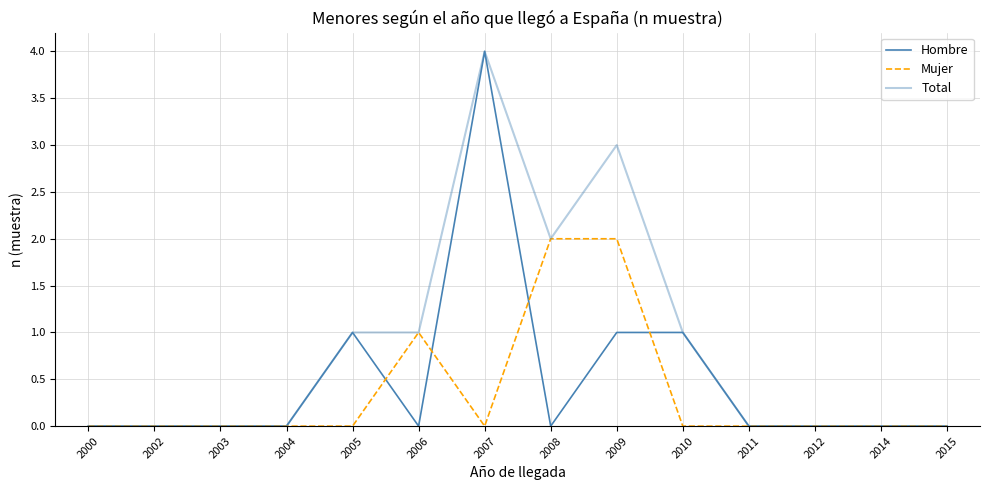

How many lines are shown in the chart?

3